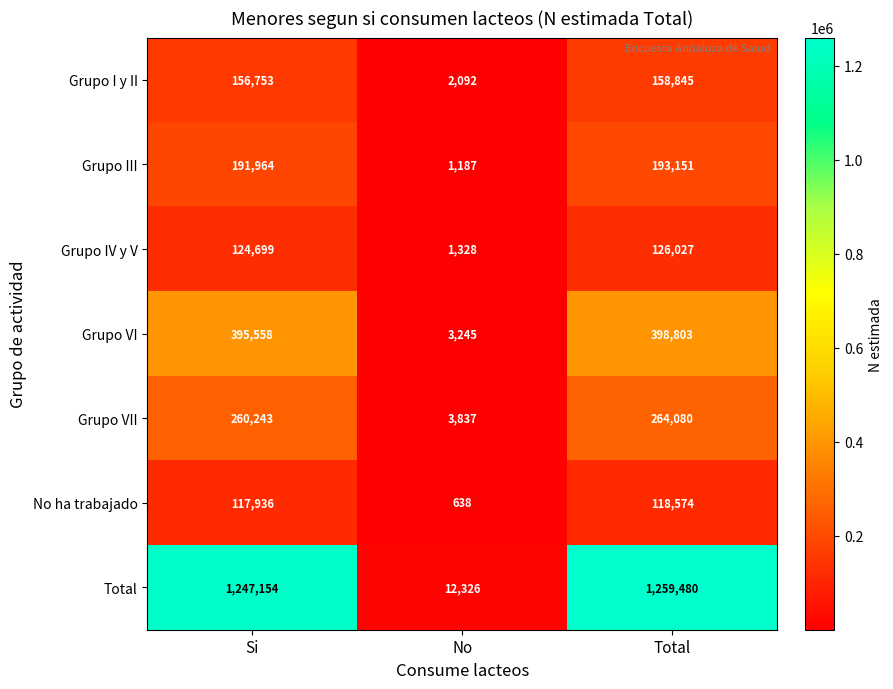

What is the total value across all series at No?

24653